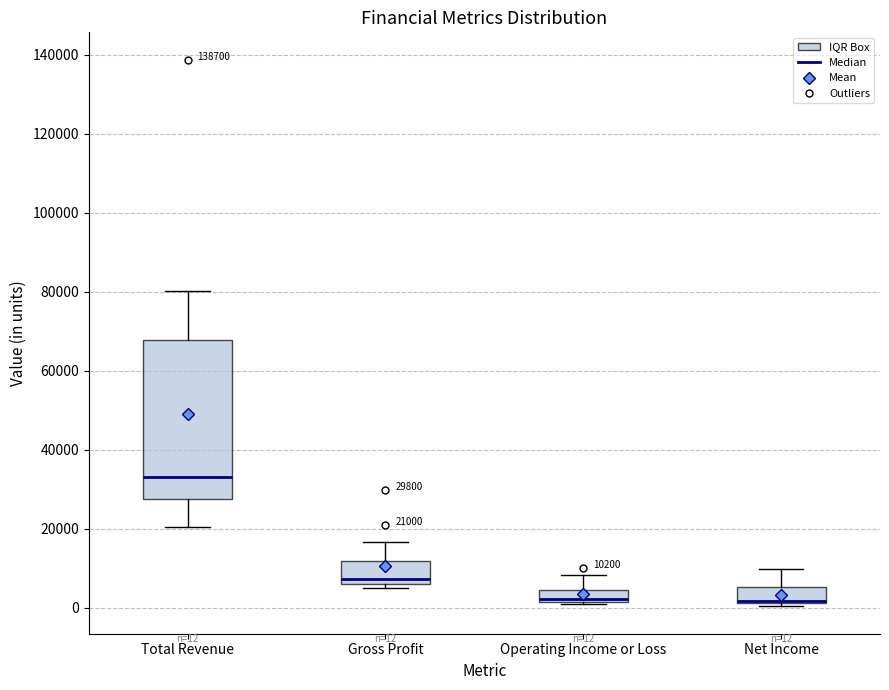

Comparing the boxes themselves (not the whiskers), which one is the tallest?

Total Revenue